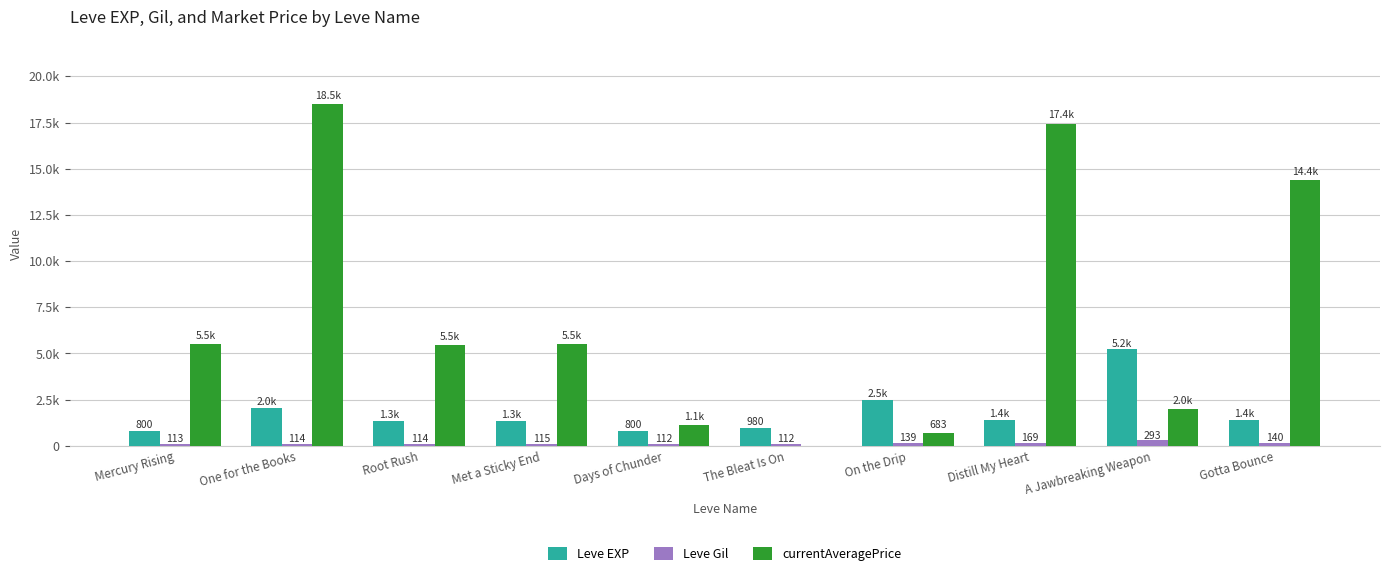

How many values in the Leve Gil series exceed 115?

4